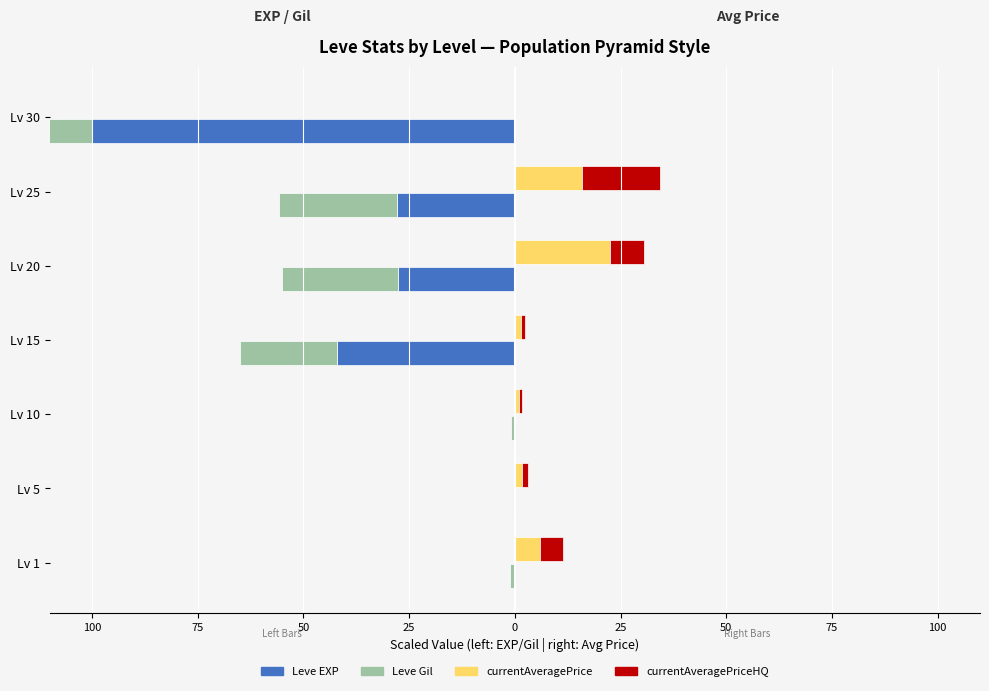

What is the difference between the maximum and second lowest values in the Leve Gil series?

27.5